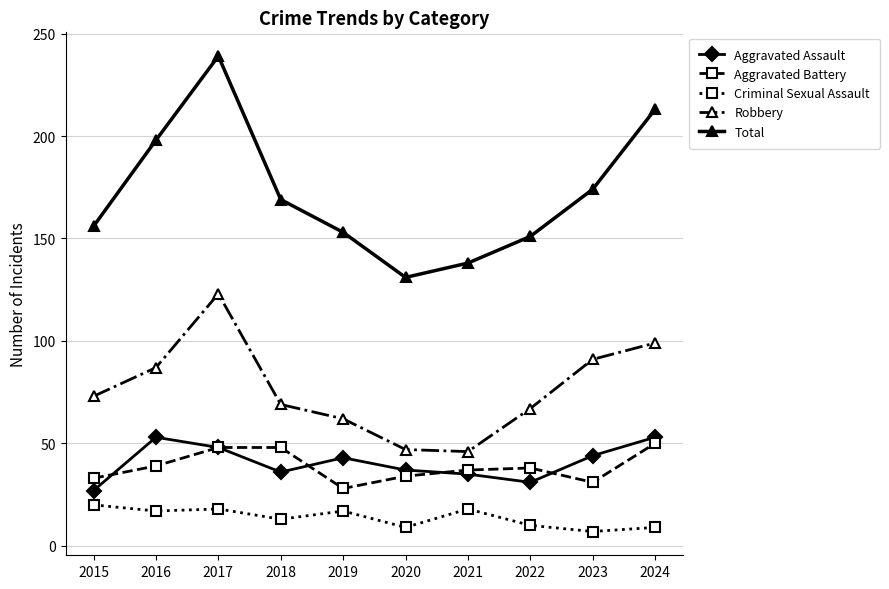

At which label does Total reach its minimum?

2020